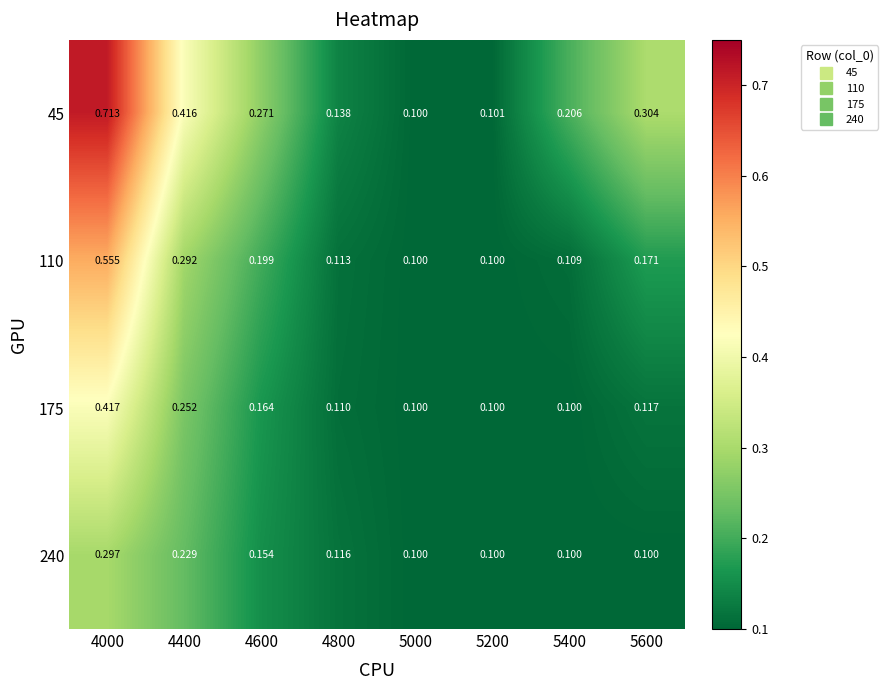

Is the value of 45 at 4600 greater than the value of 175 at 4600?

Yes